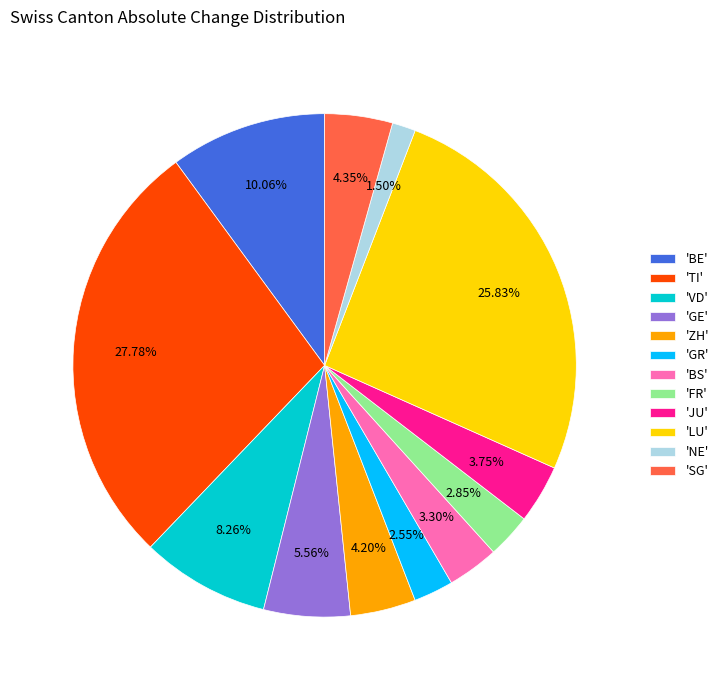

To the nearest percent, what is the difference between the largest and smallest slice percentages?

26%